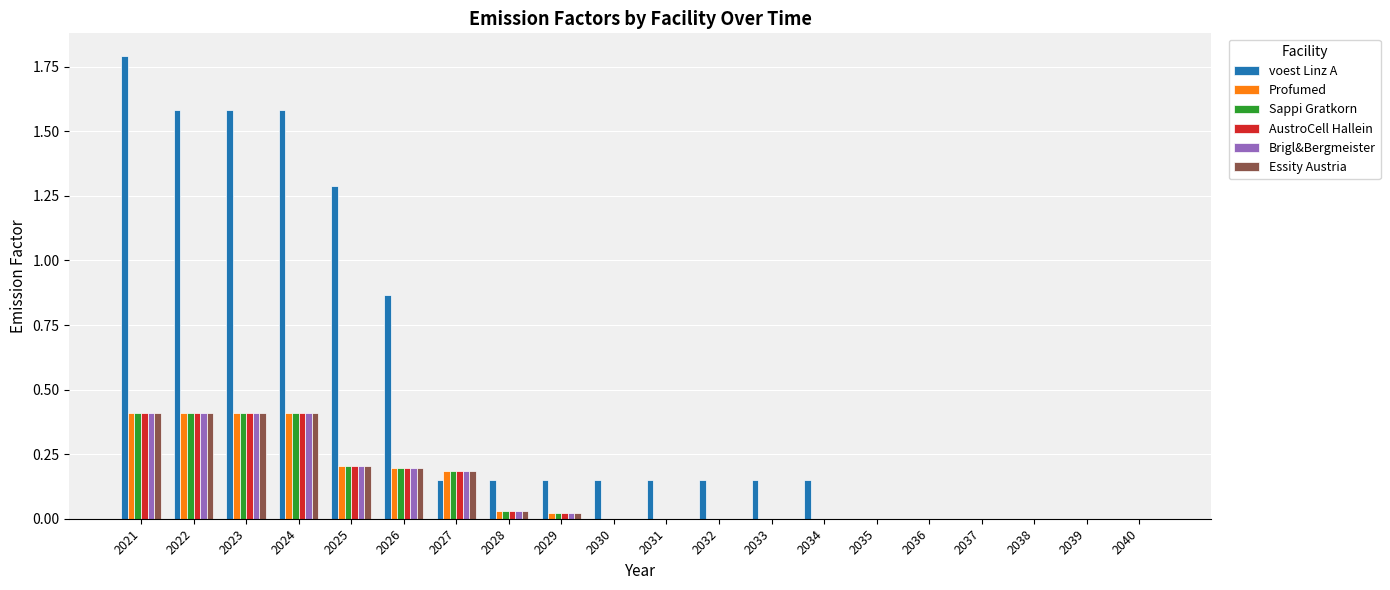

What is the sum of all Profumed values?

2.3